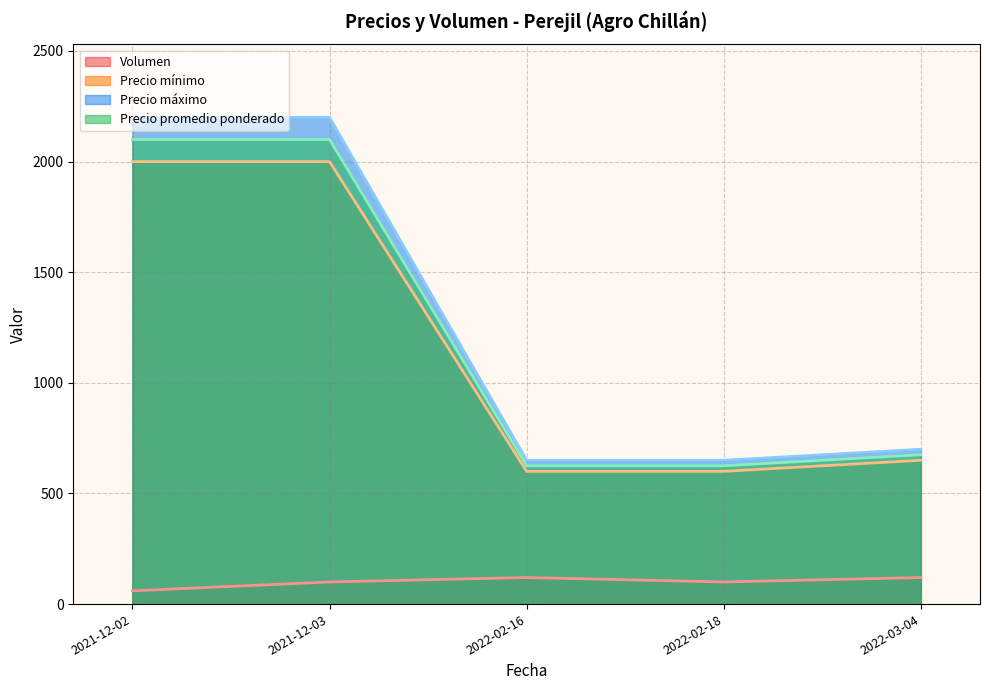

The value of Precio mínimo at 2022-02-18 is 930. True or false?

False